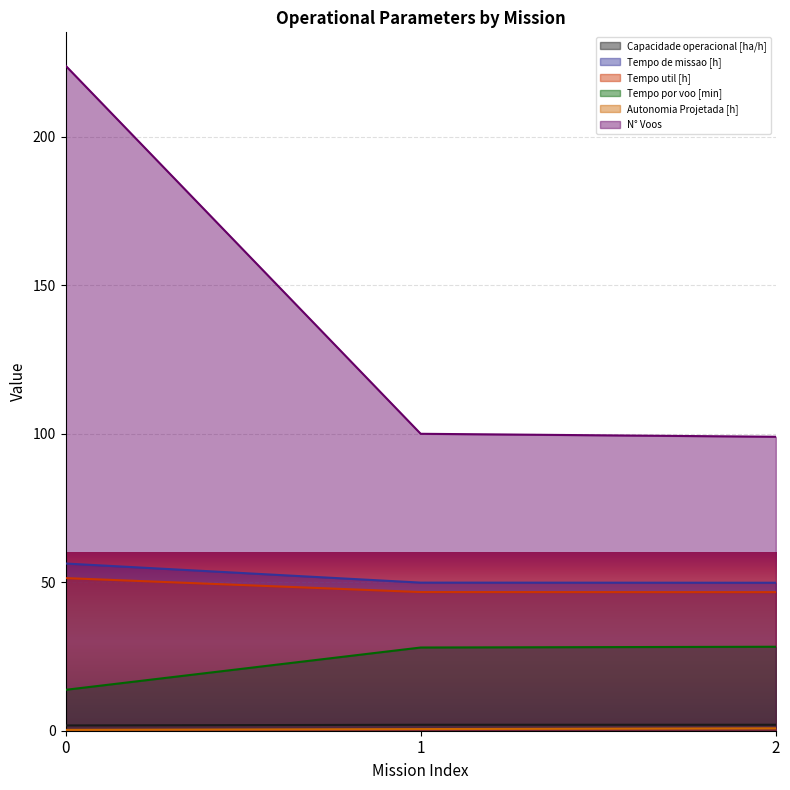

At which label is Tempo de missao [h] closest to 53?

1